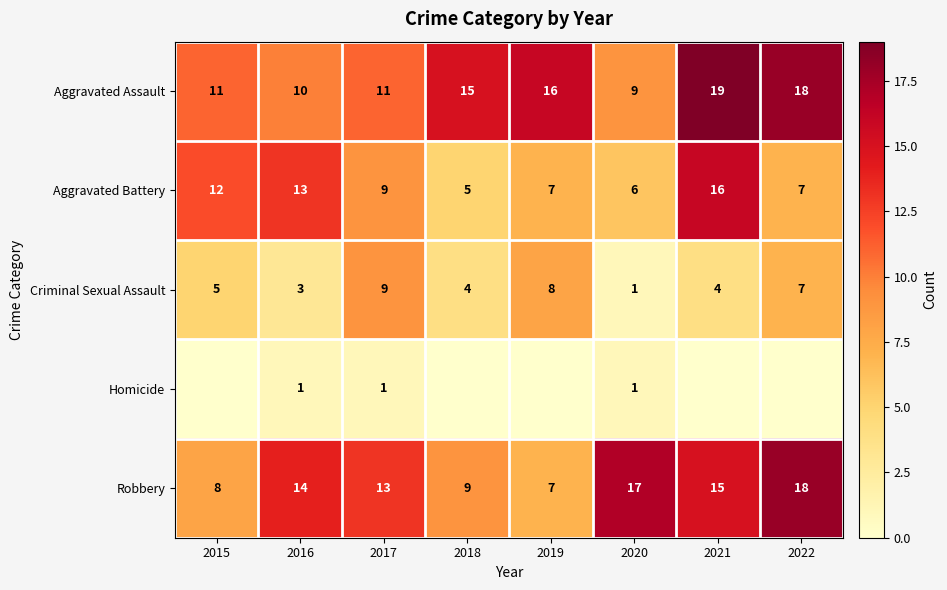

What is the sum of all Criminal Sexual Assault values?

41